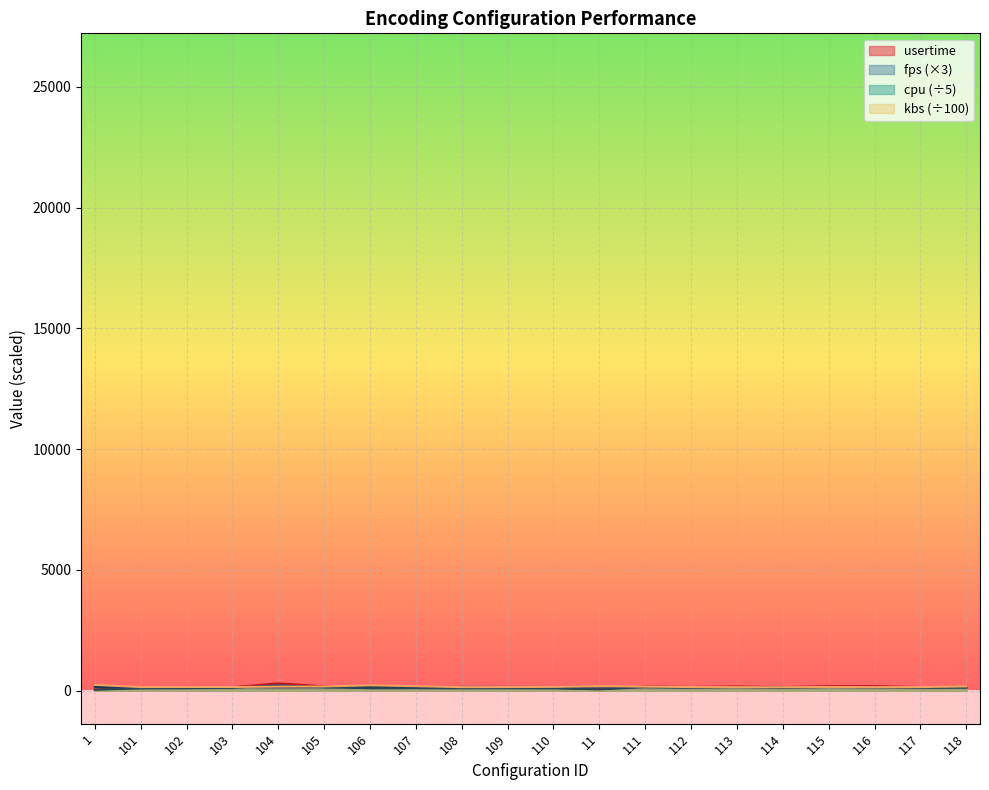

Which series changed the most between 102 and 104?

usertime